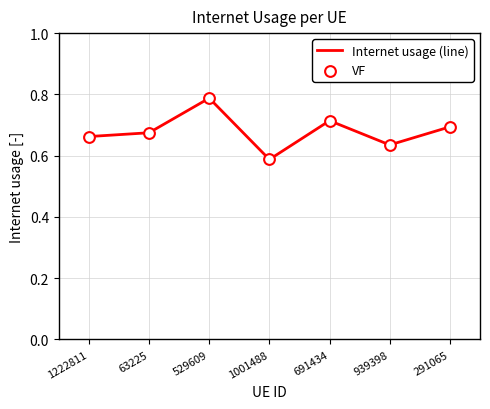

Between 291065 and 529609, which is larger?

529609